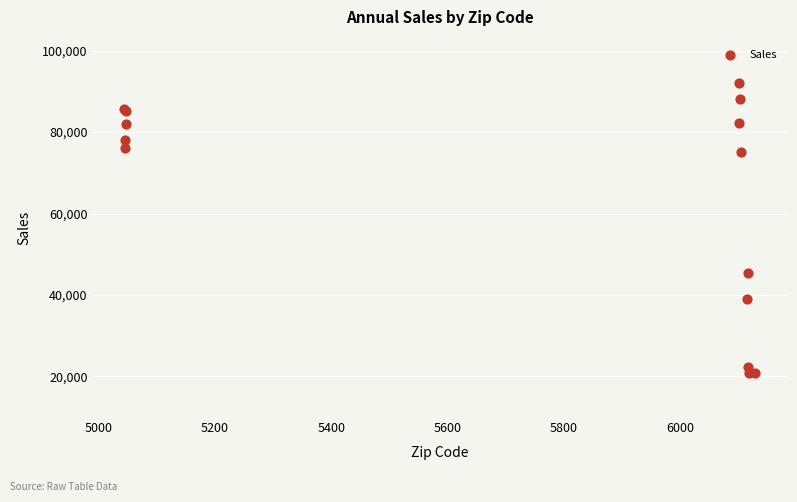

What Y value in the scatter plot is closest to 56367?

45442